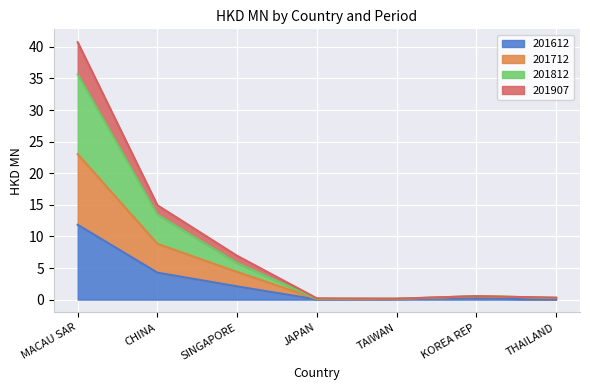

Is the value of 201812 at JAPAN greater than the value of 201712 at THAILAND?

No